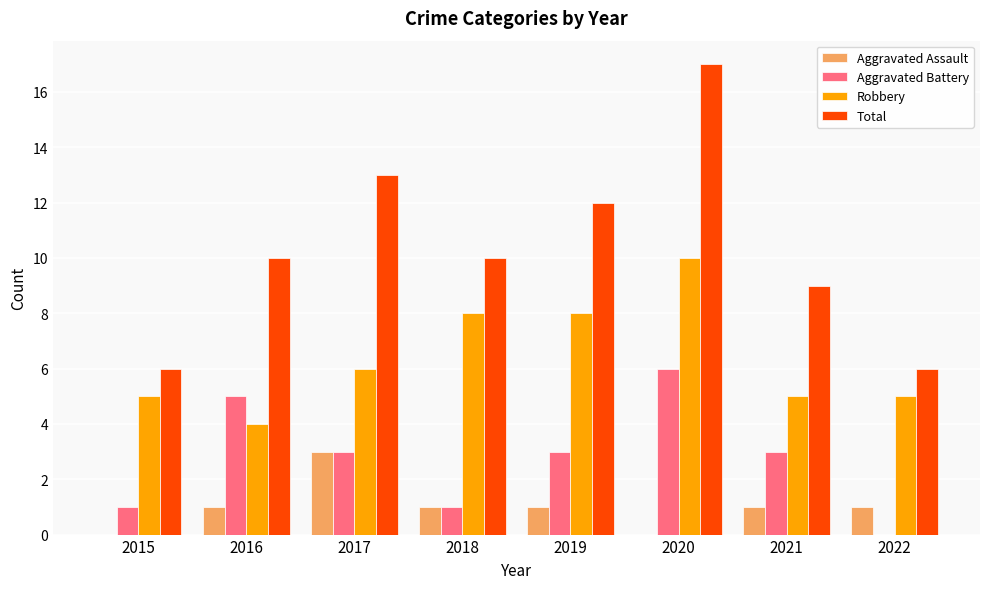

Which category has the highest value in the Total series?

2020